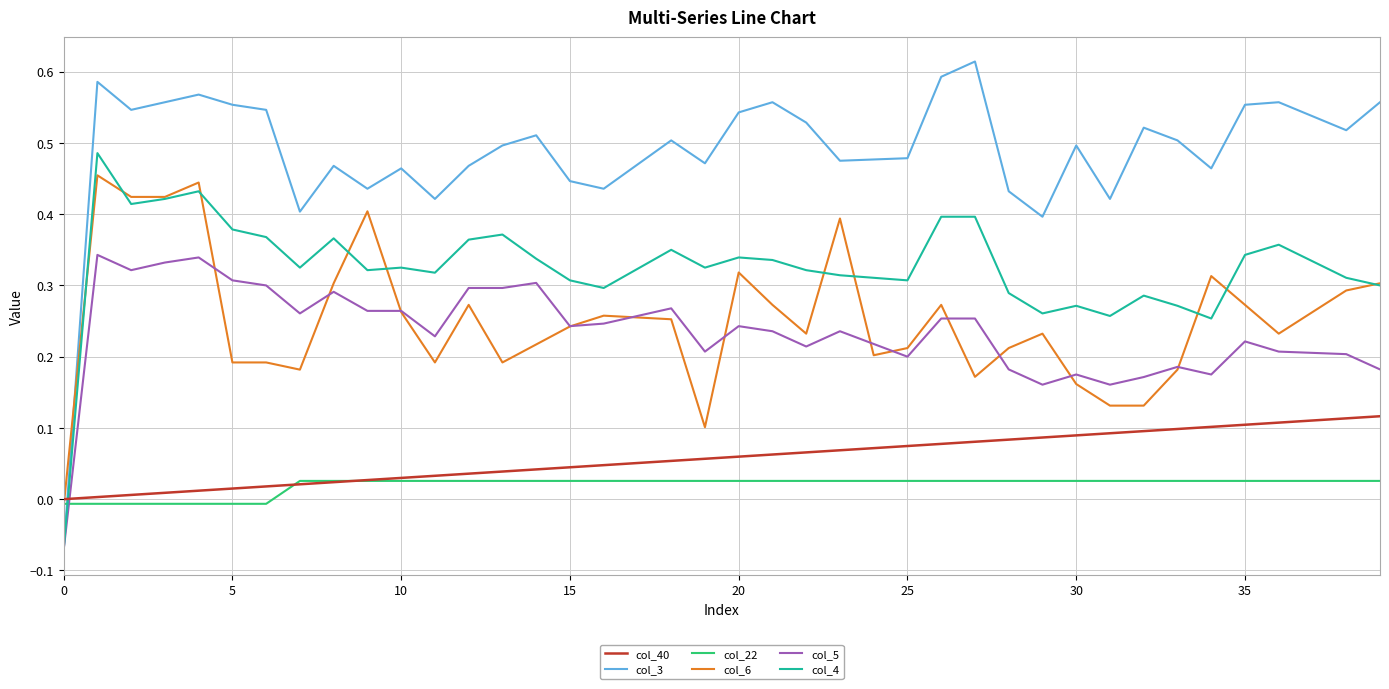

Which series has the largest range (max minus min)?

col_3